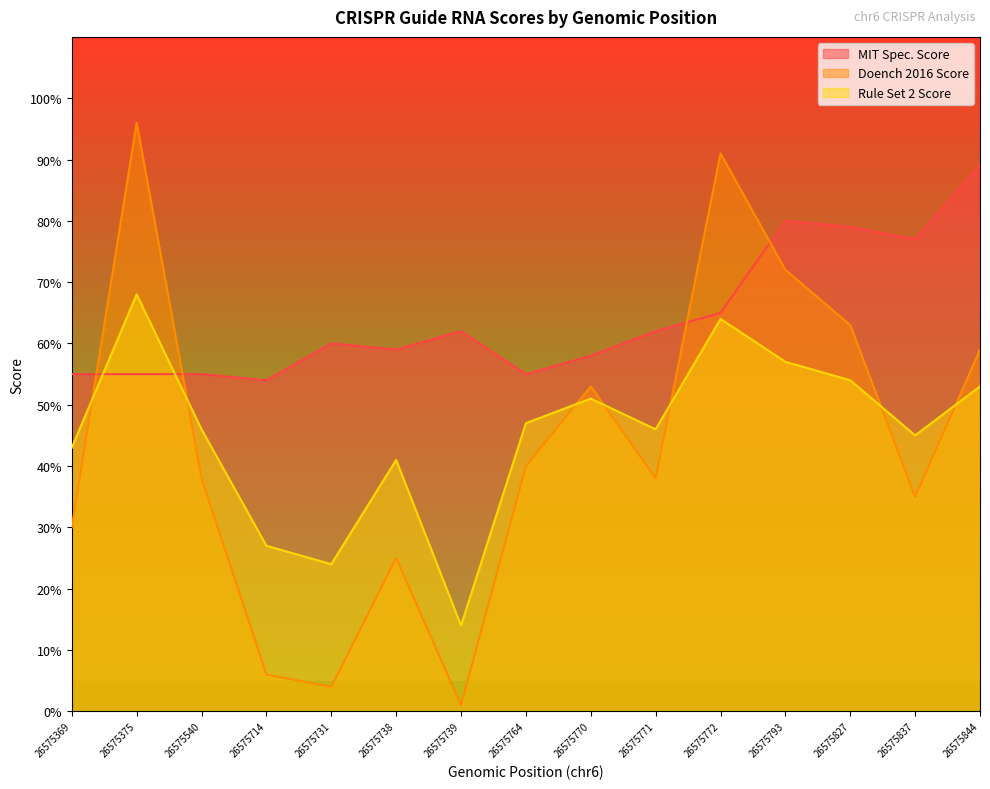

How many values in the MIT Spec. Score series are below 60?

7